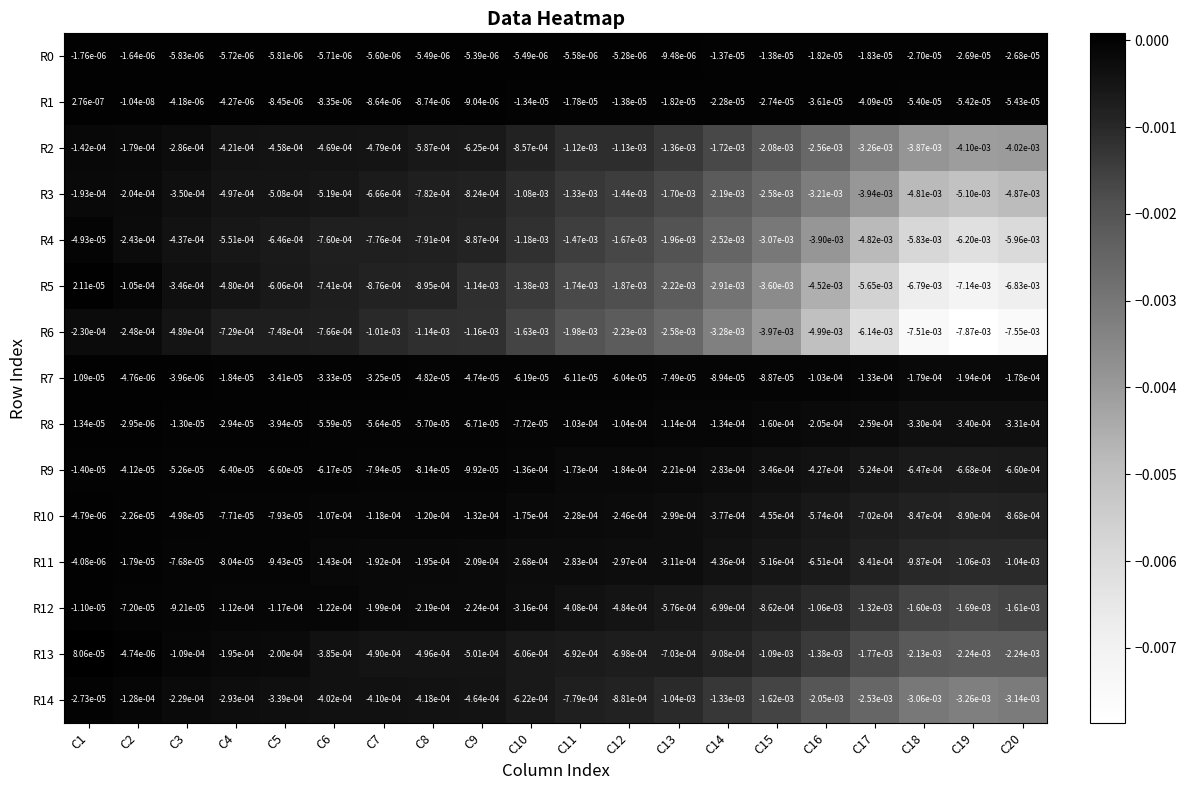

Which series has the largest range (max minus min)?

R6